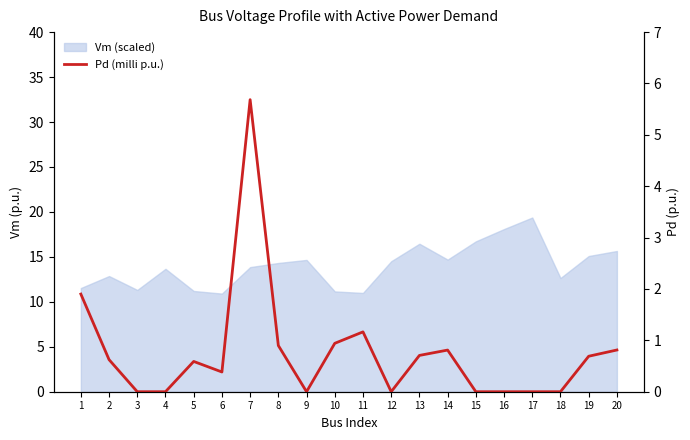

Count the number of values greater than 0.

12